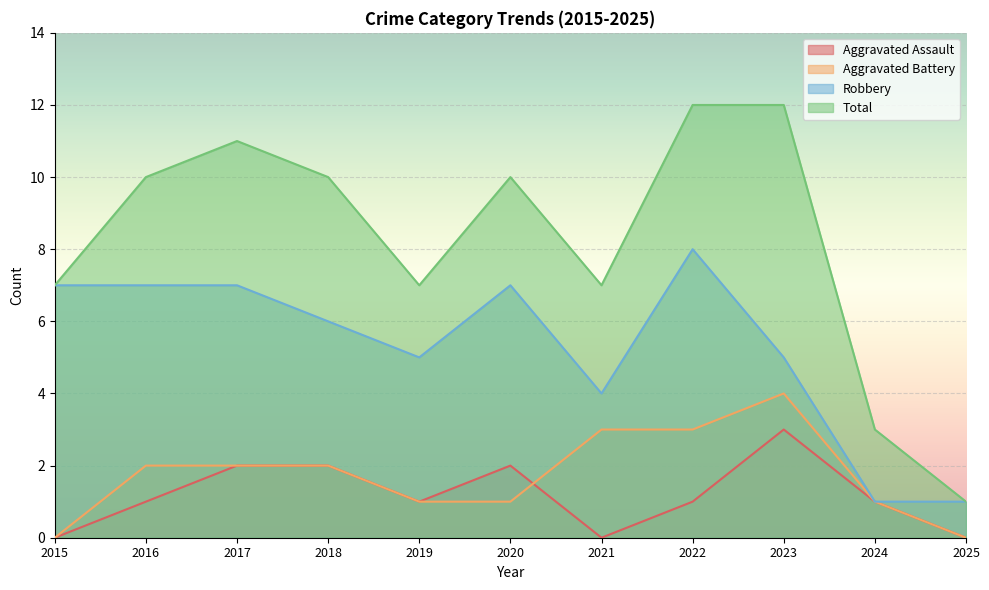

How many values in the Aggravated Assault series are below 1?

3